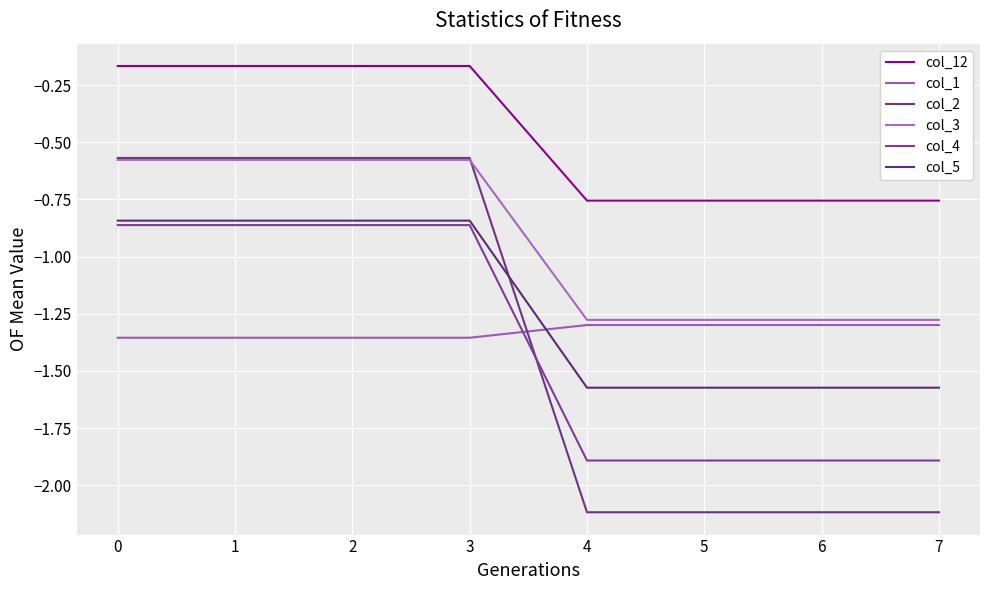

Which series ends up on top after the final intersection of col_1 and col_4?

col_1